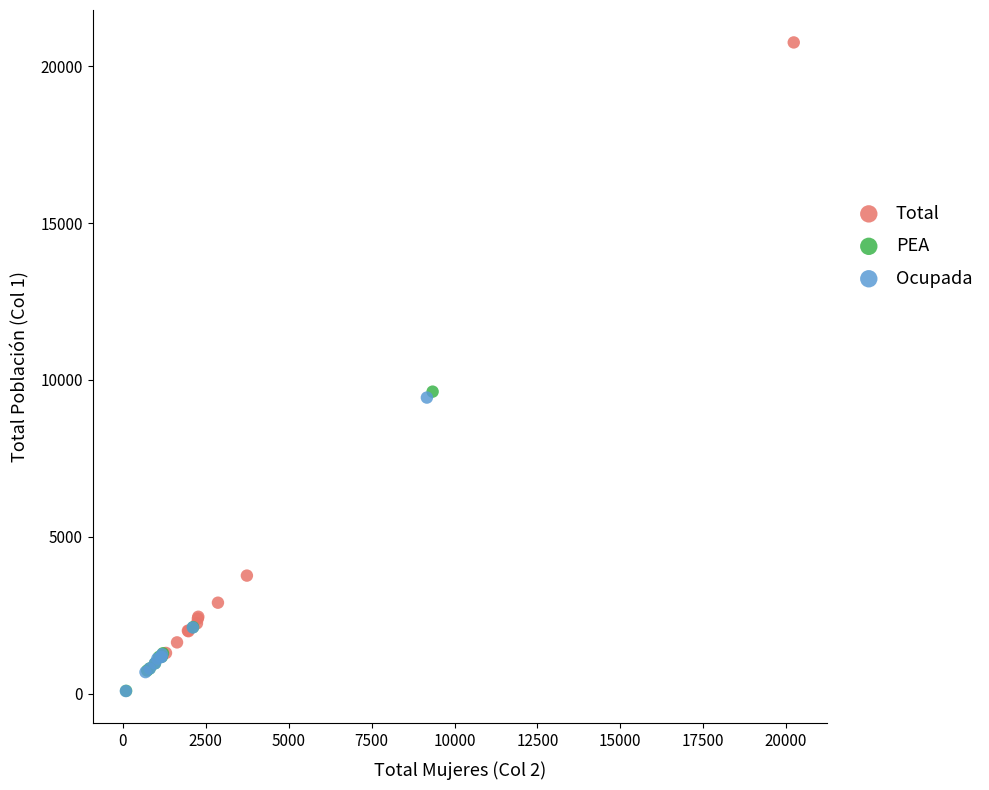

What are all the series names shown in the legend?

Total, PEA, Ocupada